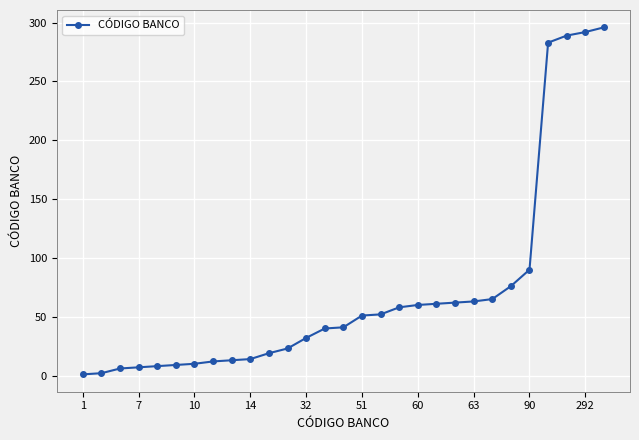

What is the greatest value displayed?

296